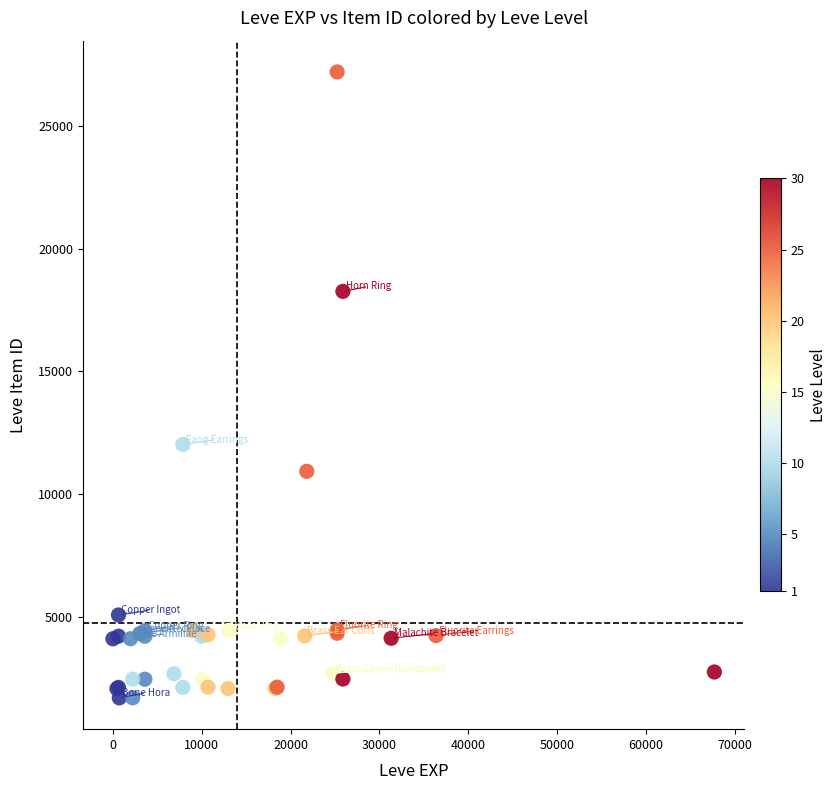

What Y value in the scatter plot is closest to 14448?

12018